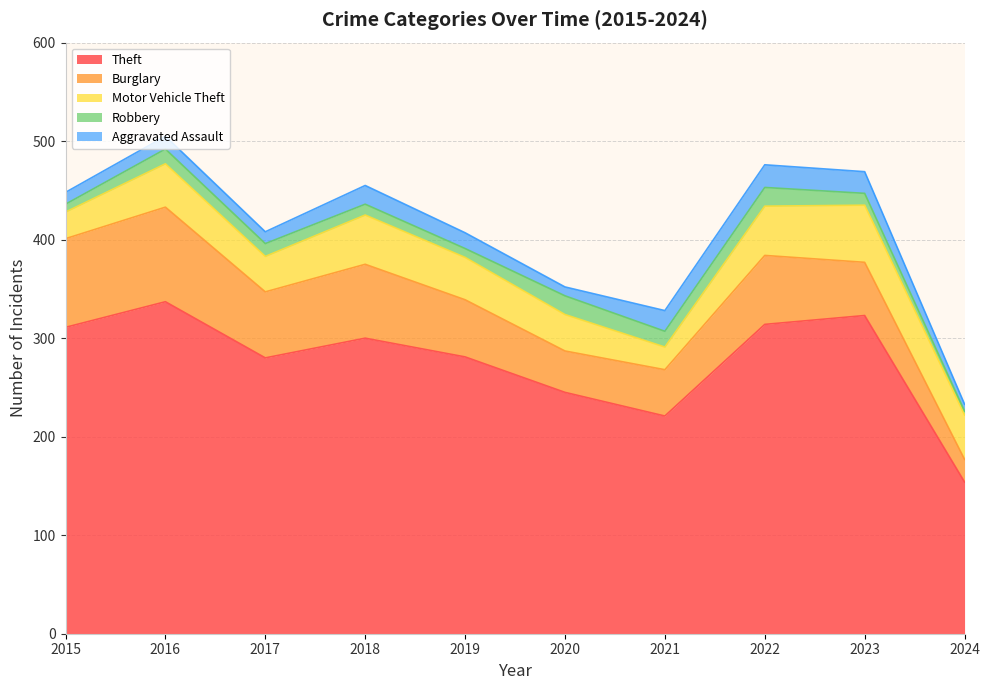

What is the difference between the Motor Vehicle Theft values at 2016 and 2024?

1